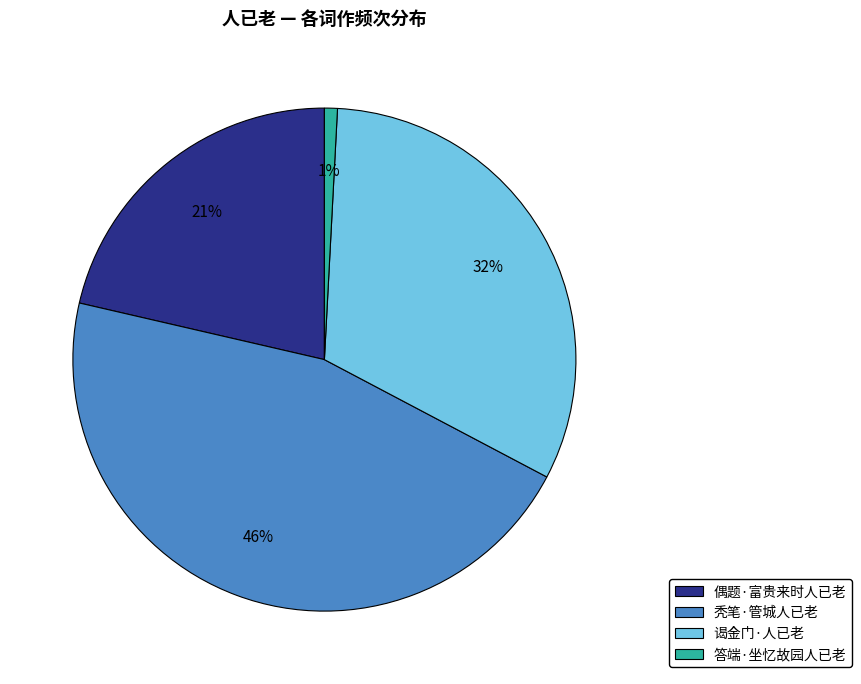

Combined, do 答端·坐忆故园人已老 and 偶题·富贵来时人已老 account for over 50%?

No